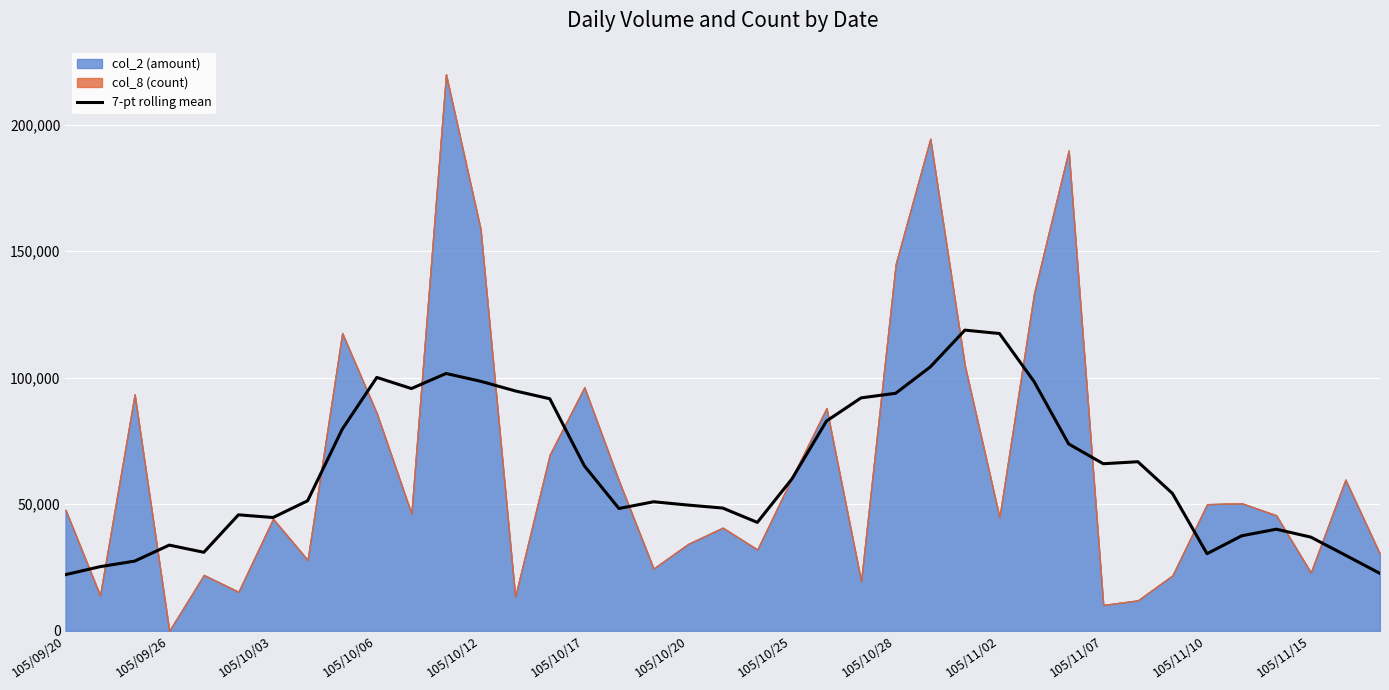

What is the lowest value of the 7-pt rolling mean series?

22183.4